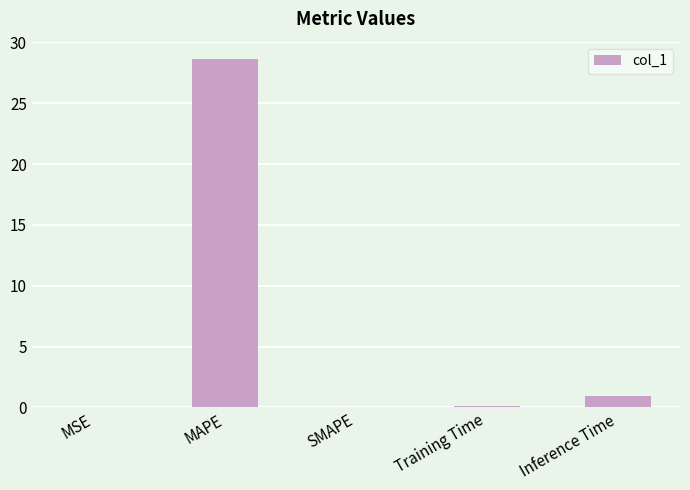

Is it true that the value at MAPE is 28.6?

True